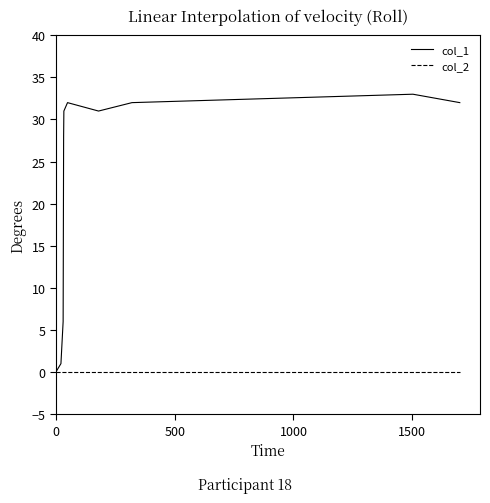

What is the highest value of the col_1 series?

33